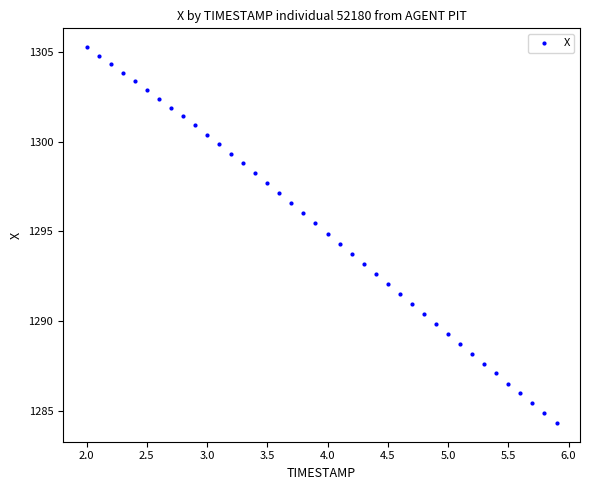

What is the range of X values (max minus min)?

3.9